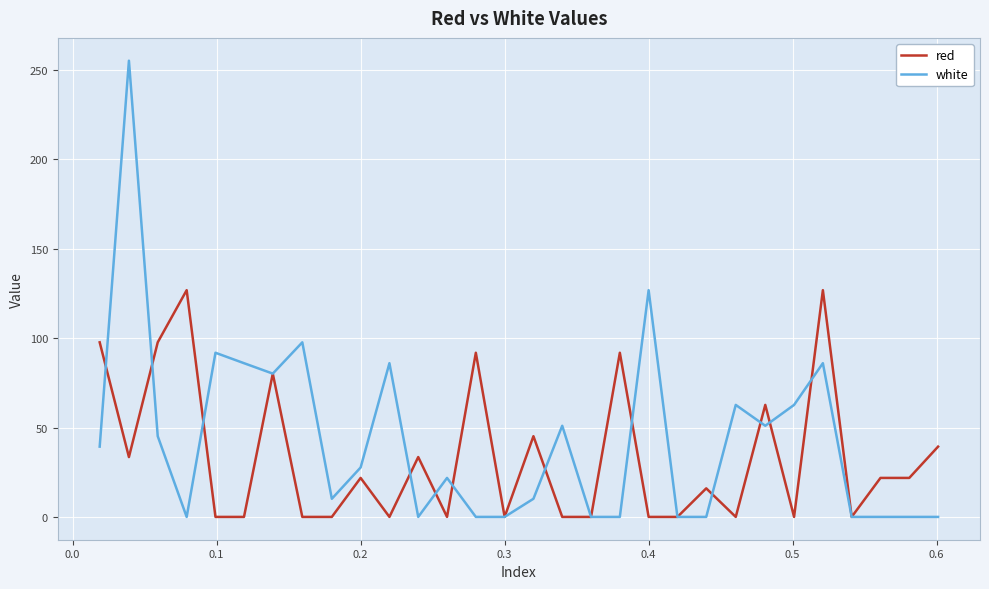

How many values in the red series are below 21?

15